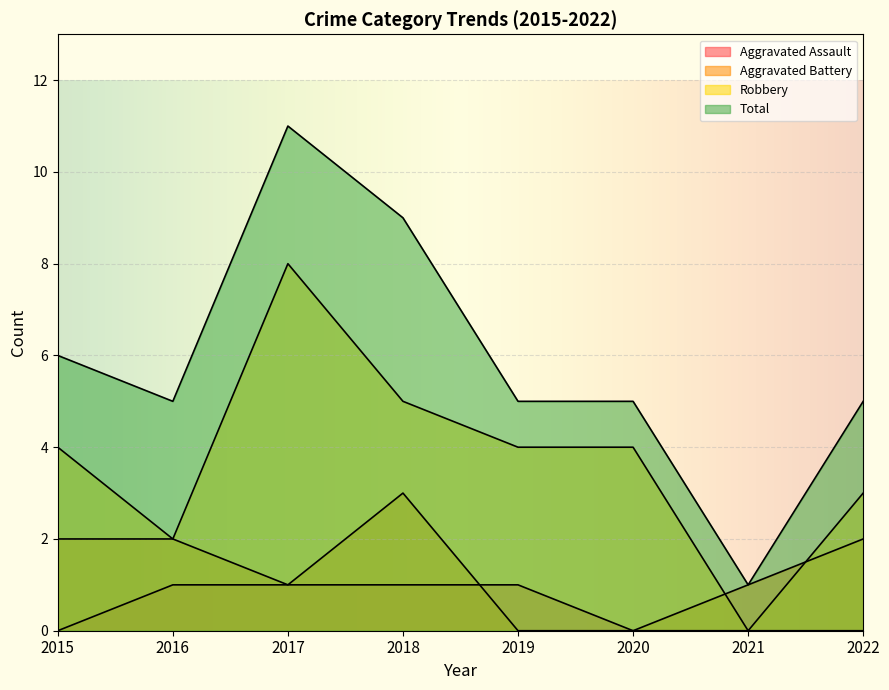

List the series in order of their peak value, highest first.

Total, Robbery, Aggravated Battery, Aggravated Assault